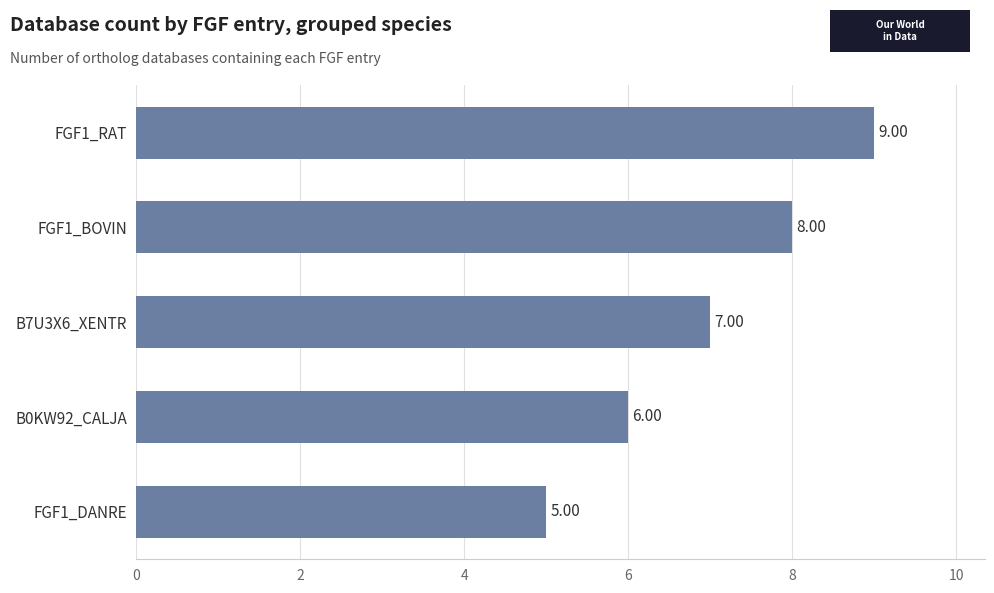

List the labels in order of value, largest first.

FGF1_RAT, FGF1_BOVIN, B7U3X6_XENTR, B0KW92_CALJA, FGF1_DANRE